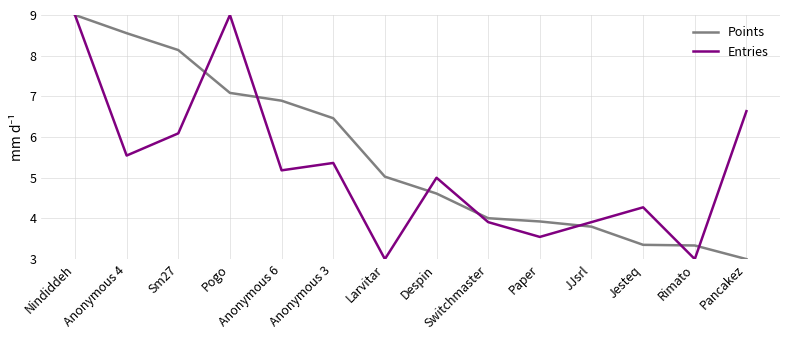

What is the sum of the Points values at Switchmaster and Paper?

7.9